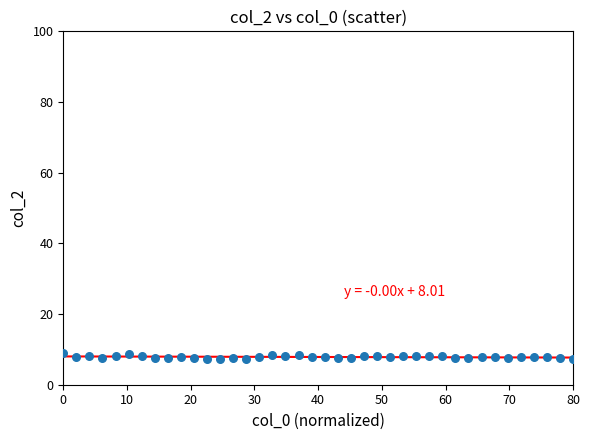

What is the range of Y values (max minus min)?

1.6